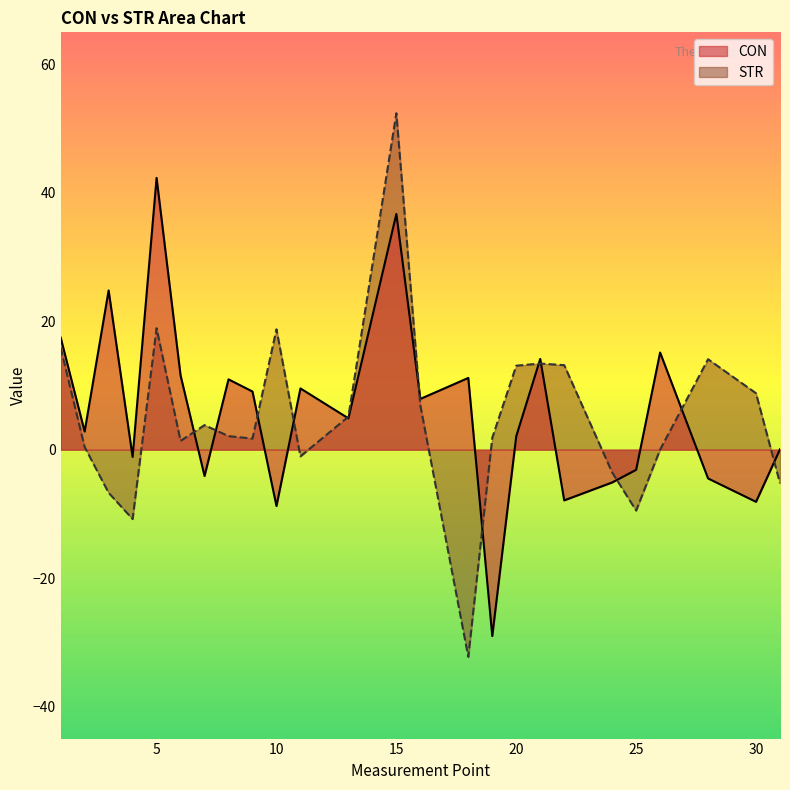

Which series has the largest total across all categories?

CON